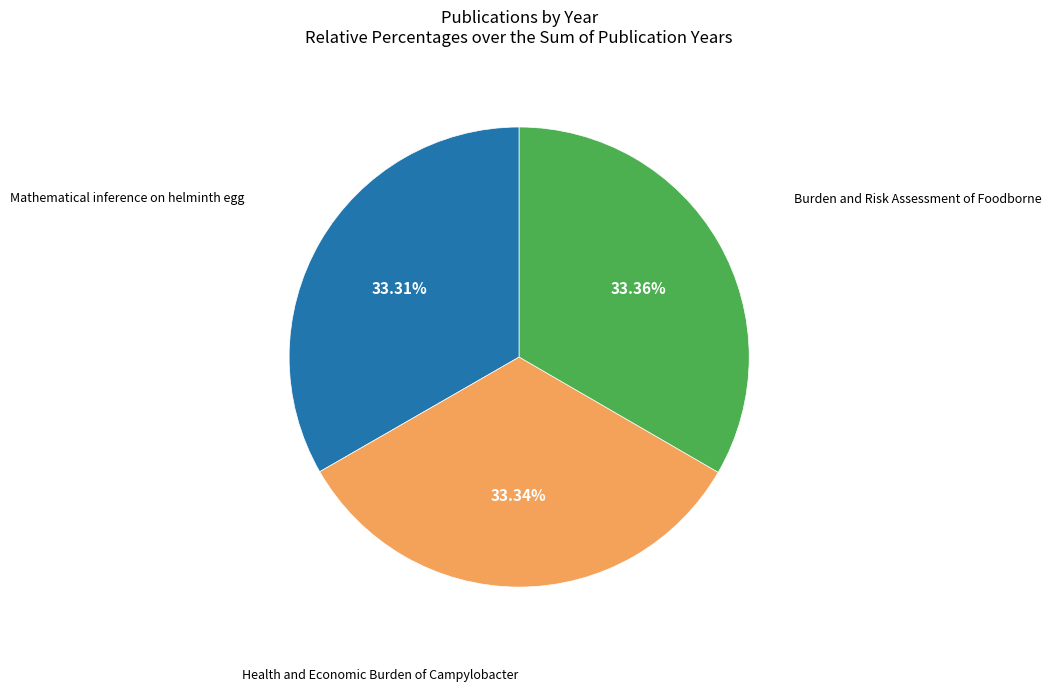

Is there a majority slice in this chart?

No